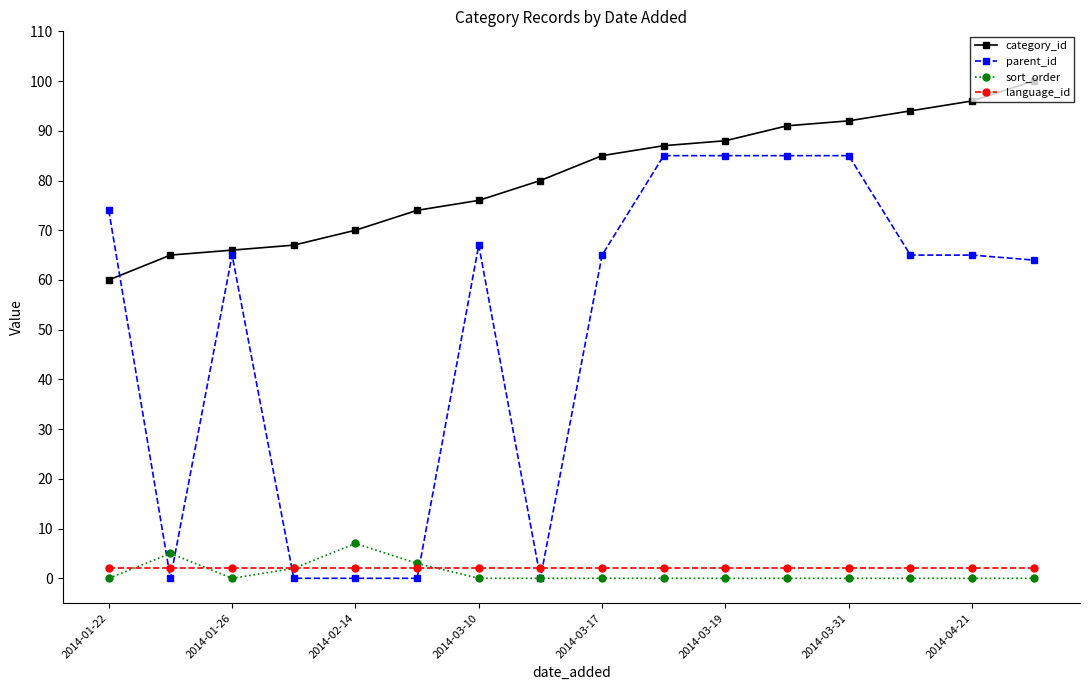

At how many categories does at least one series exceed 19?

16